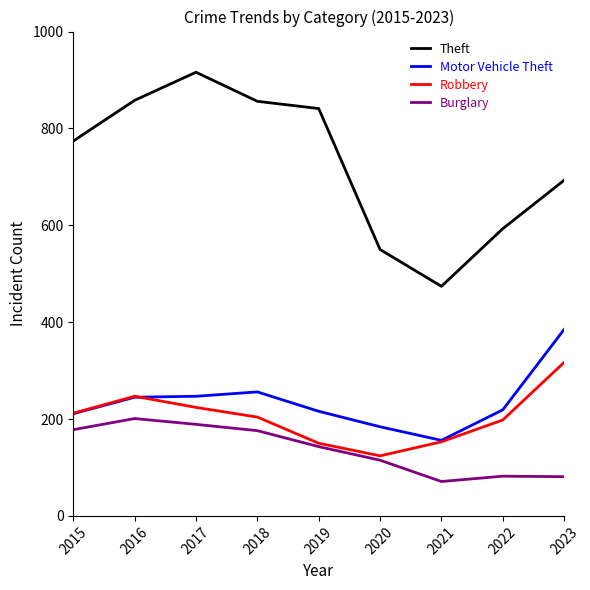

At 2023, list the series in order from smallest to largest.

Burglary, Robbery, Motor Vehicle Theft, Theft